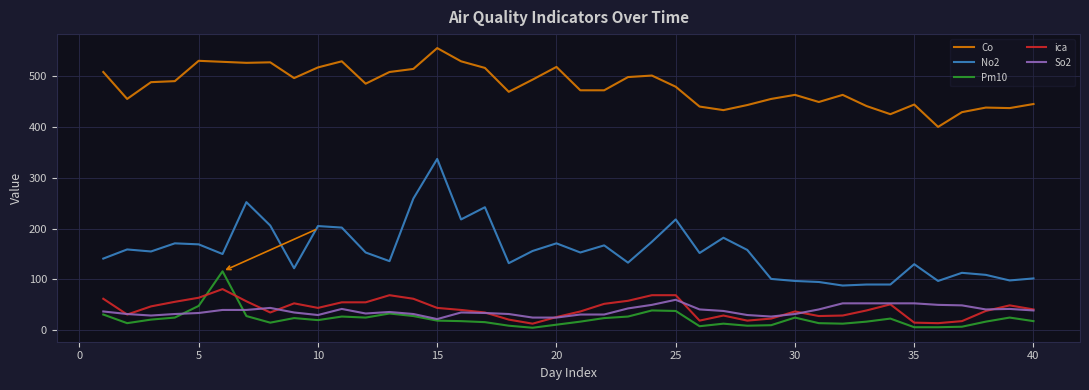

True or false: No2 and Pm10 intersect in this chart.

False